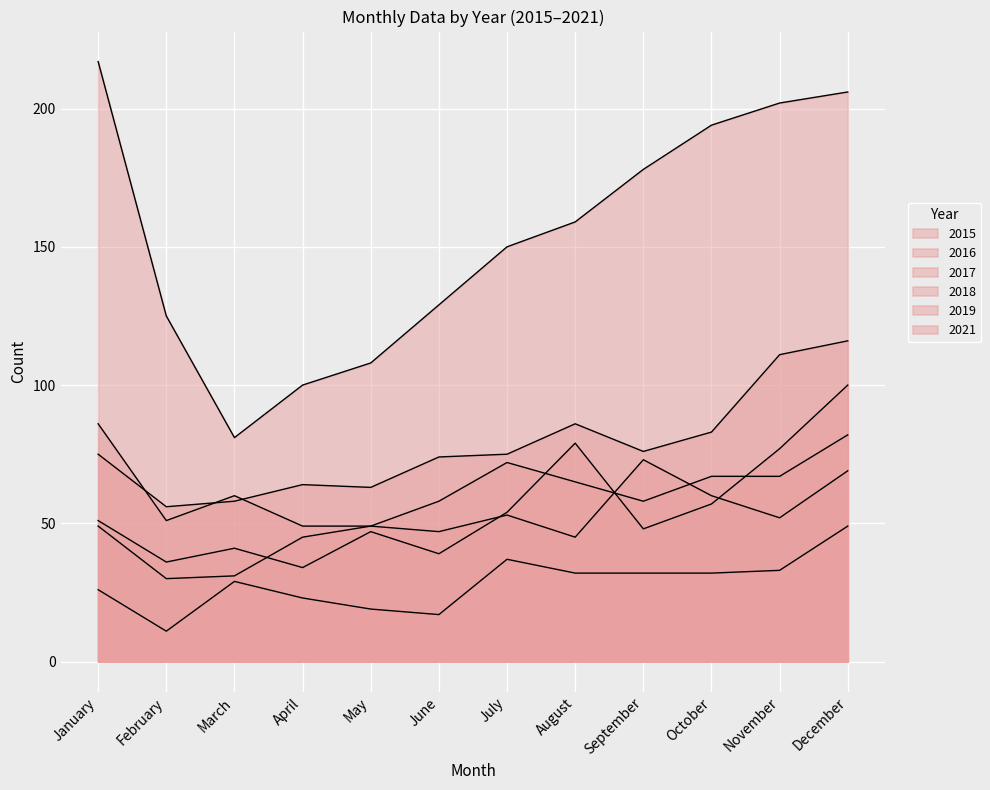

At which label does 2021 first exceed 159?

January